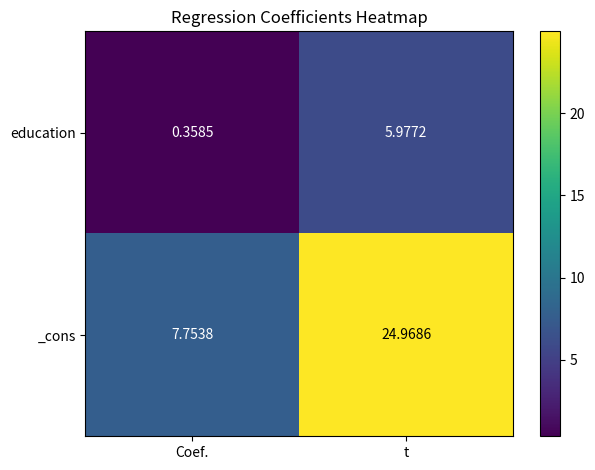

Between Coef. and t, which series saw the biggest shift?

_cons